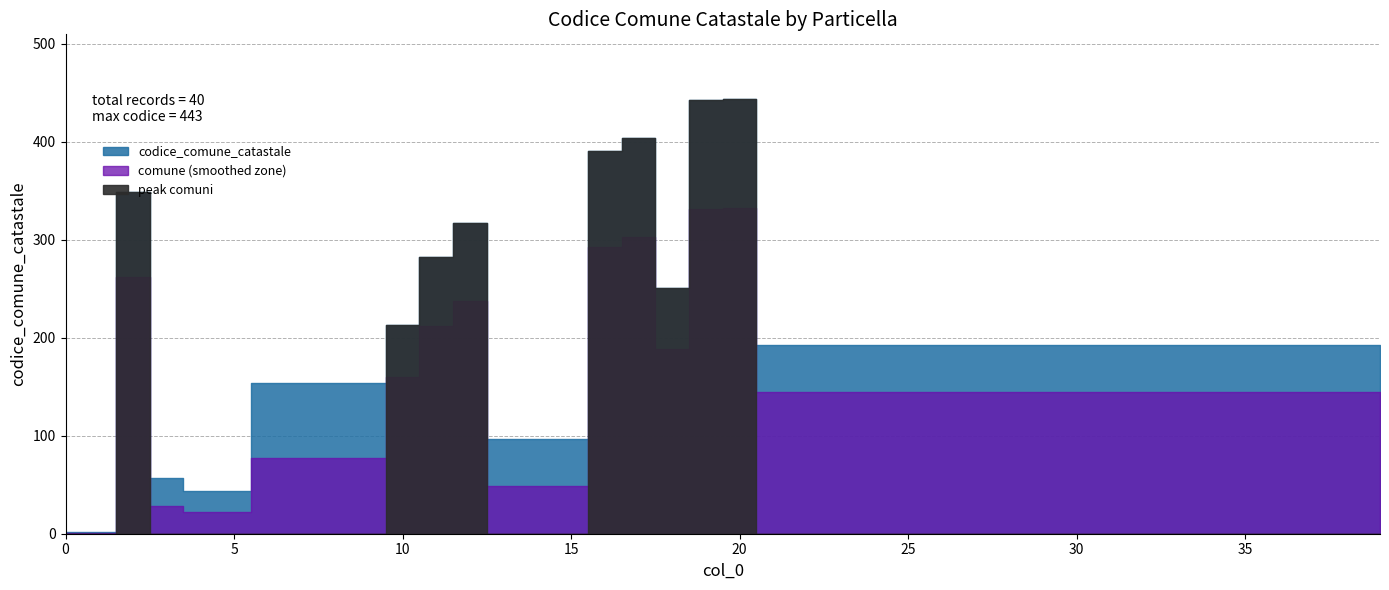

List the labels in order of value, largest first.

20, 19, 17, 16, 2, 12, 11, 18, 10, 21, 22, 23, 24, 25, 26, 27, 28, 29, 30, 31, 32, 33, 34, 35, 36, 37, 38, 39, 6, 7, 8, 9, 13, 14, 15, 3, 4, 5, 0, 1